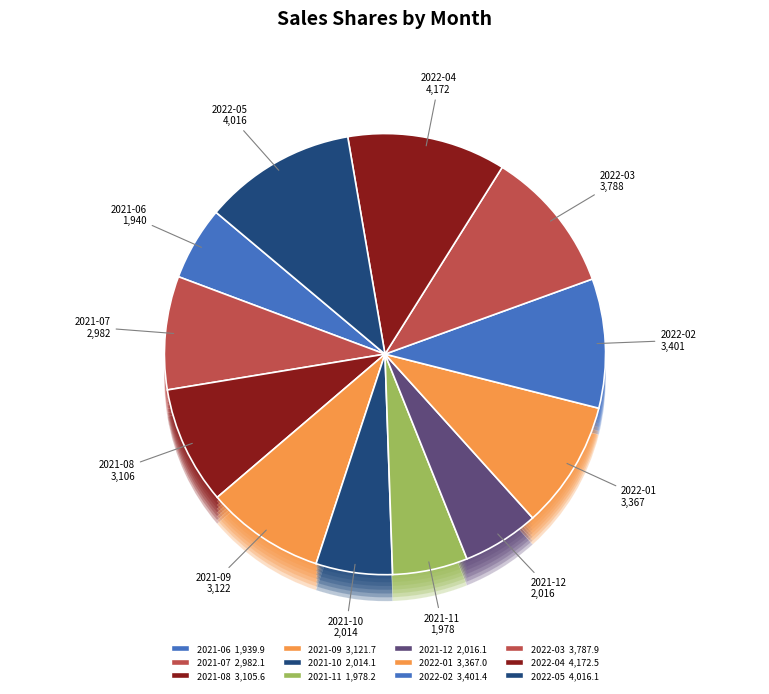

Rank the categories by value from highest to lowest.

2022-04, 2022-05, 2022-03, 2022-02, 2022-01, 2021-09, 2021-08, 2021-07, 2021-12, 2021-10, 2021-11, 2021-06